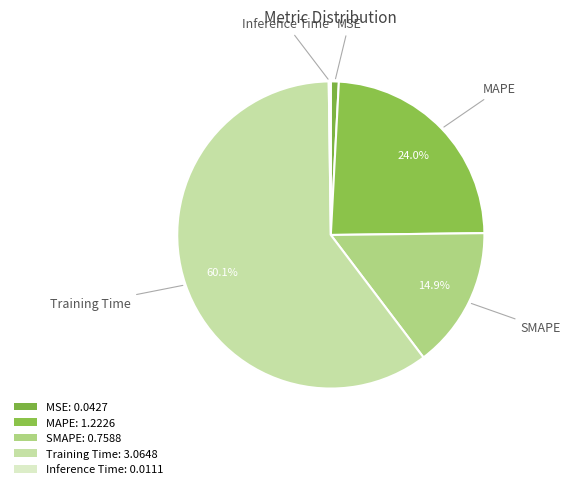

Is it true that Inference Time is 0% of the pie?

True